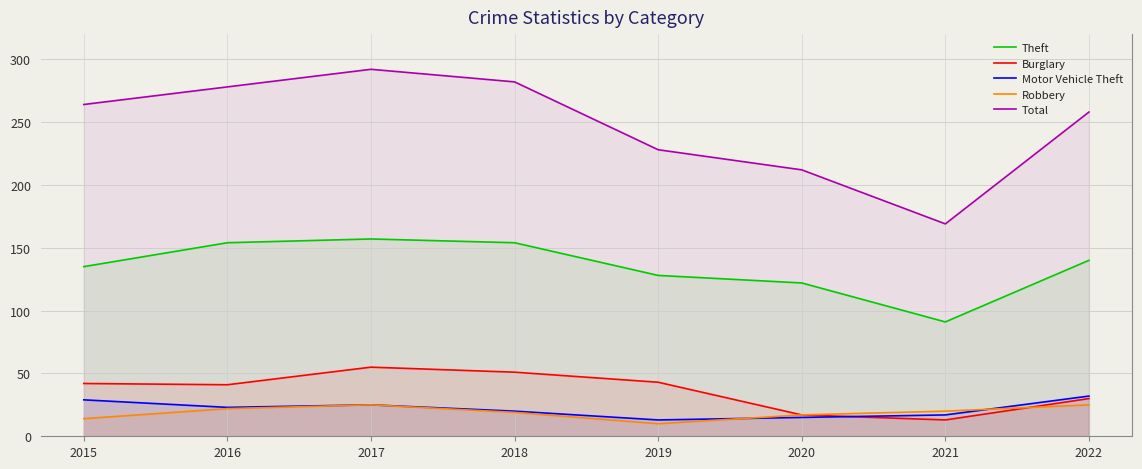

Which series changed the most between 2017 and 2022?

Total